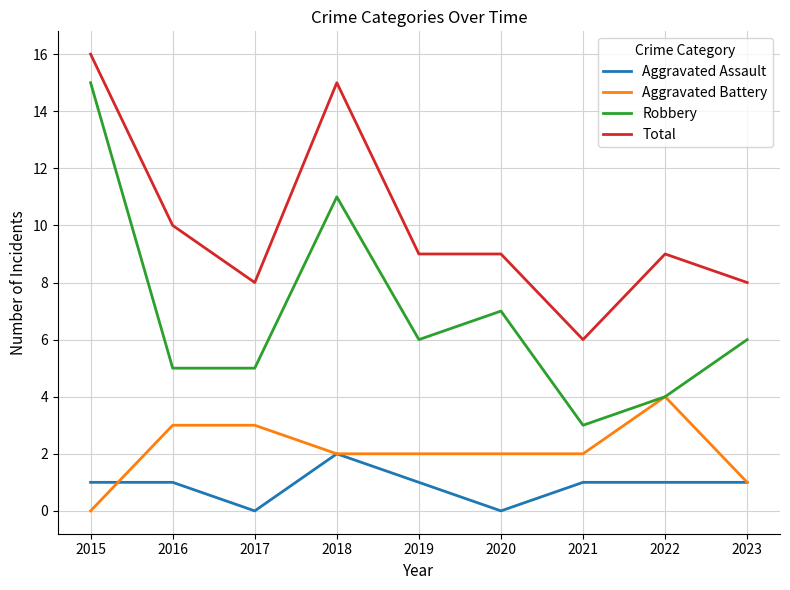

Reading left to right, extract all data points from this chart.

Aggravated Assault: 2015=1	2016=1	2017=0	2018=2	2019=1	2020=0	2021=1	2022=1	2023=1
Aggravated Battery: 2015=0	2016=3	2017=3	2018=2	2019=2	2020=2	2021=2	2022=4	2023=1
Robbery: 2015=15	2016=5	2017=5	2018=11	2019=6	2020=7	2021=3	2022=4	2023=6
Total: 2015=16	2016=10	2017=8	2018=15	2019=9	2020=9	2021=6	2022=9	2023=8